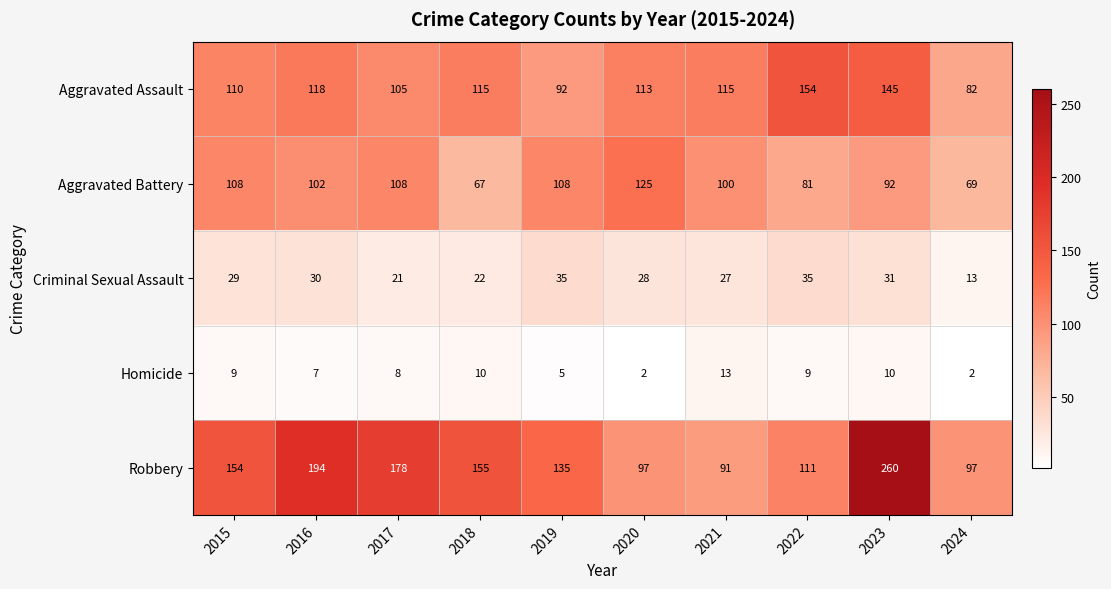

What is the minimum value for Aggravated Assault?

82